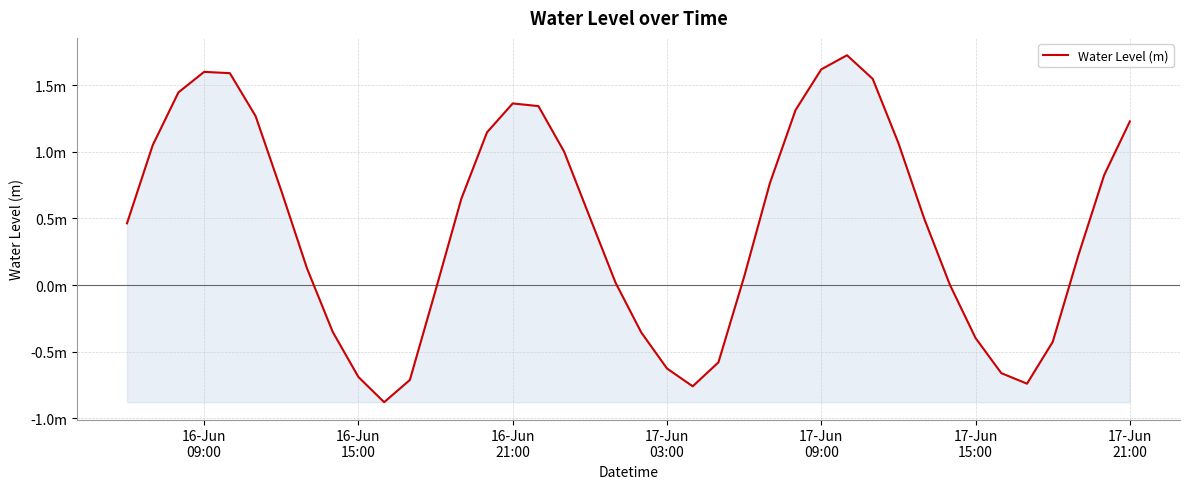

Does the chart have visible grid lines?

Yes